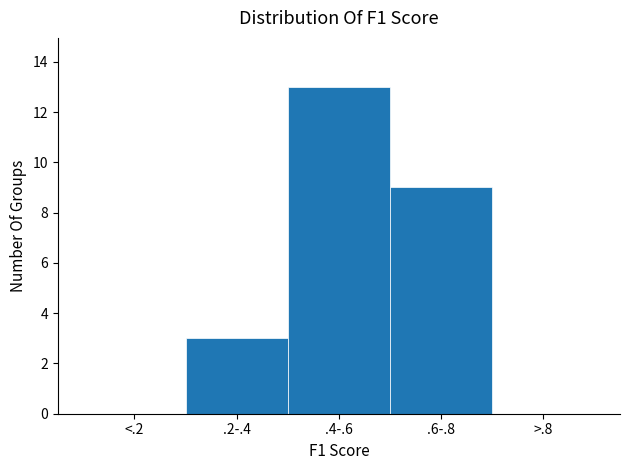

Reading left to right, what are all the values shown in this chart?

<.2=0	.2-.4=3	.4-.6=13	.6-.8=9	>.8=0